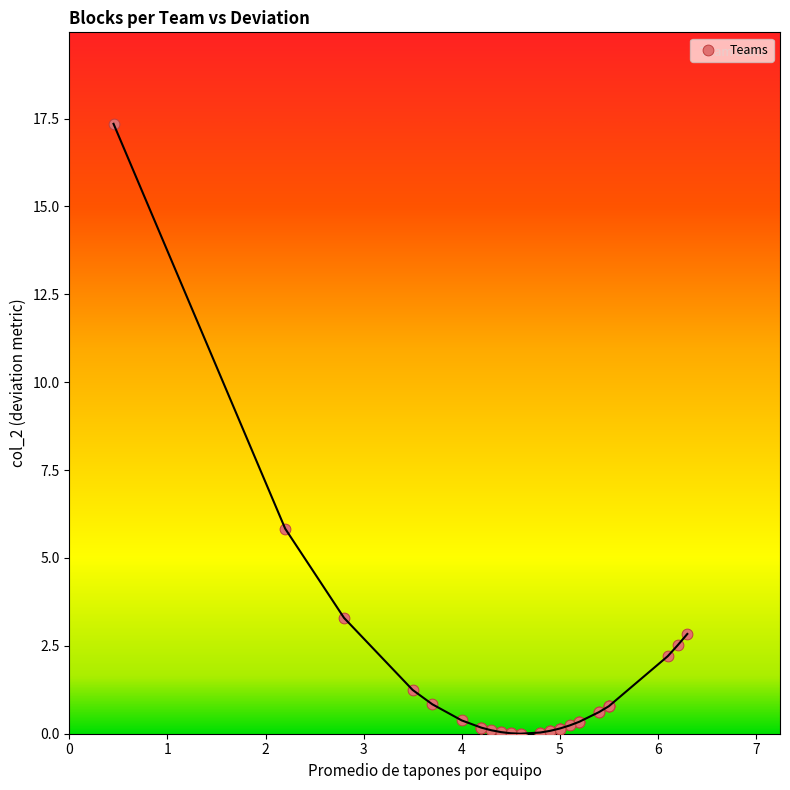

What Y value in the scatter plot is closest to 8?

5.8